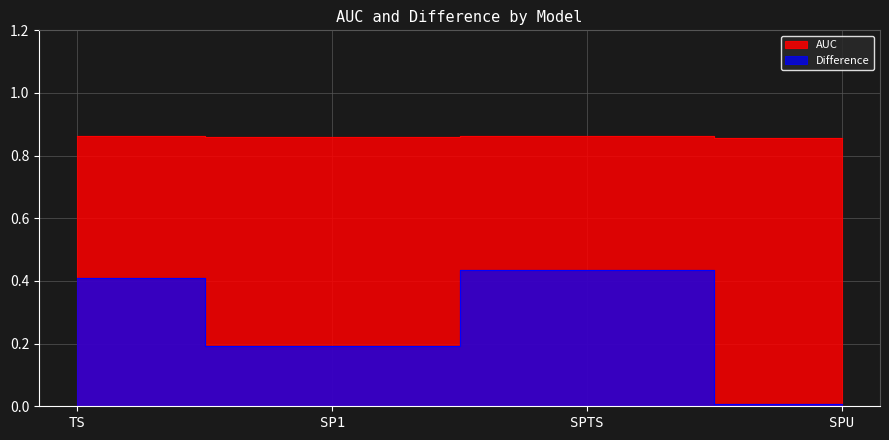

How many data points does each series have?

4